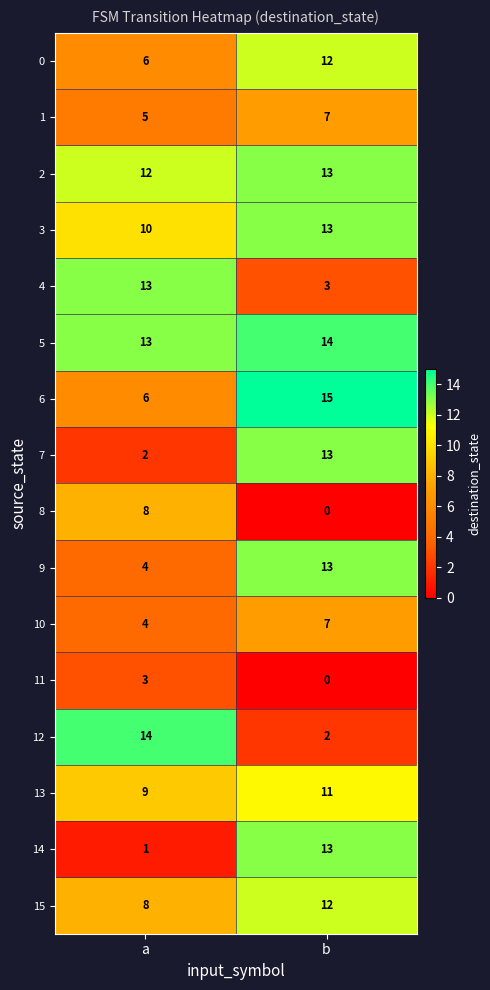

What is the difference between the highest and lowest values at b?

15